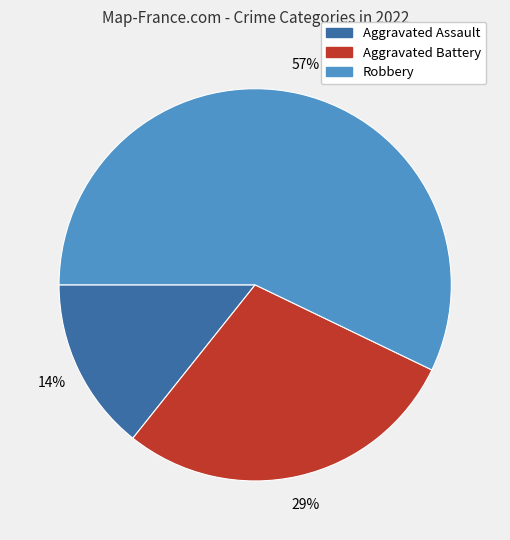

To the nearest percent, what is the average slice percentage?

33%